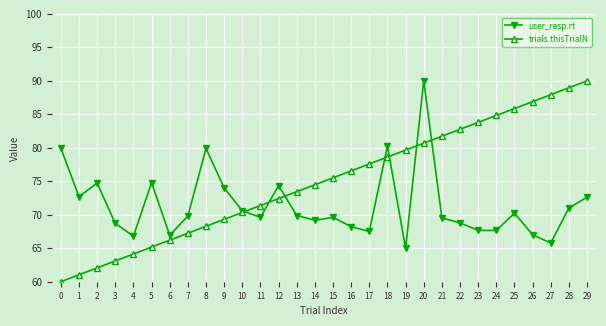

List the series in order of their overall mean, lowest first.

user_resp.rt, trials.thisTrialN